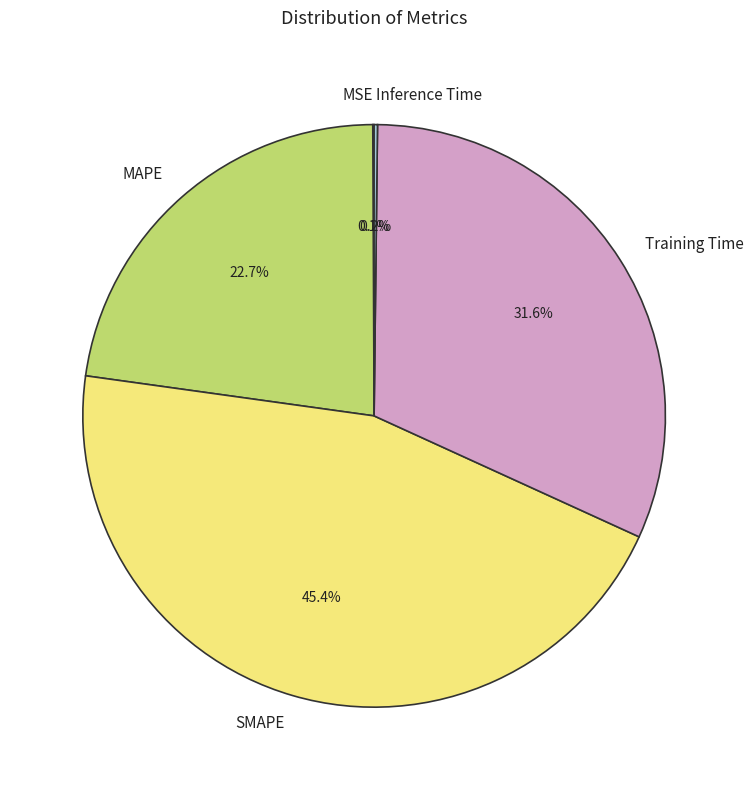

Is there any slice that represents more than half of the pie?

No